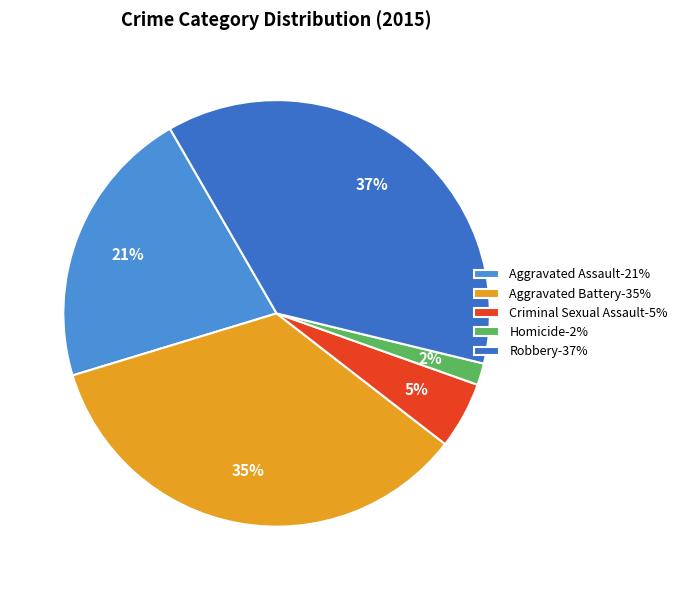

Is there a majority slice in this chart?

No